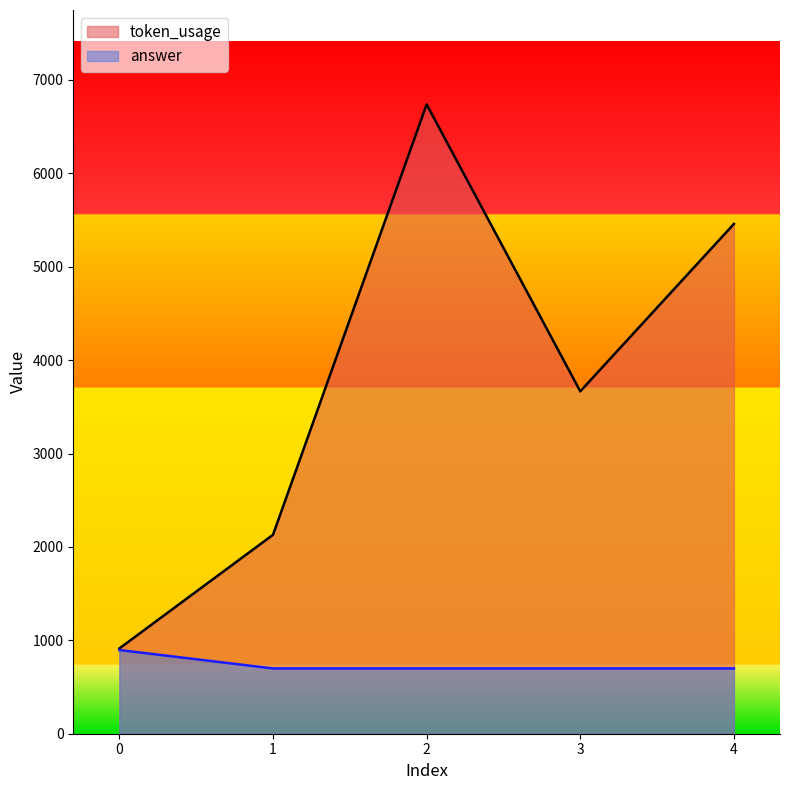

At which label is answer closest to 797?

1